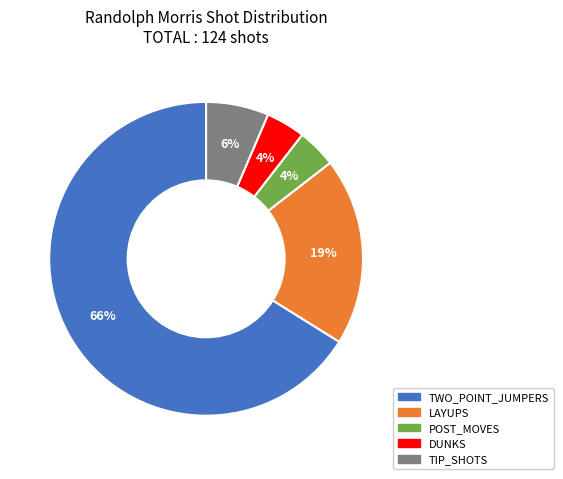

Is TWO_POINT_JUMPERS the majority of the pie?

Yes